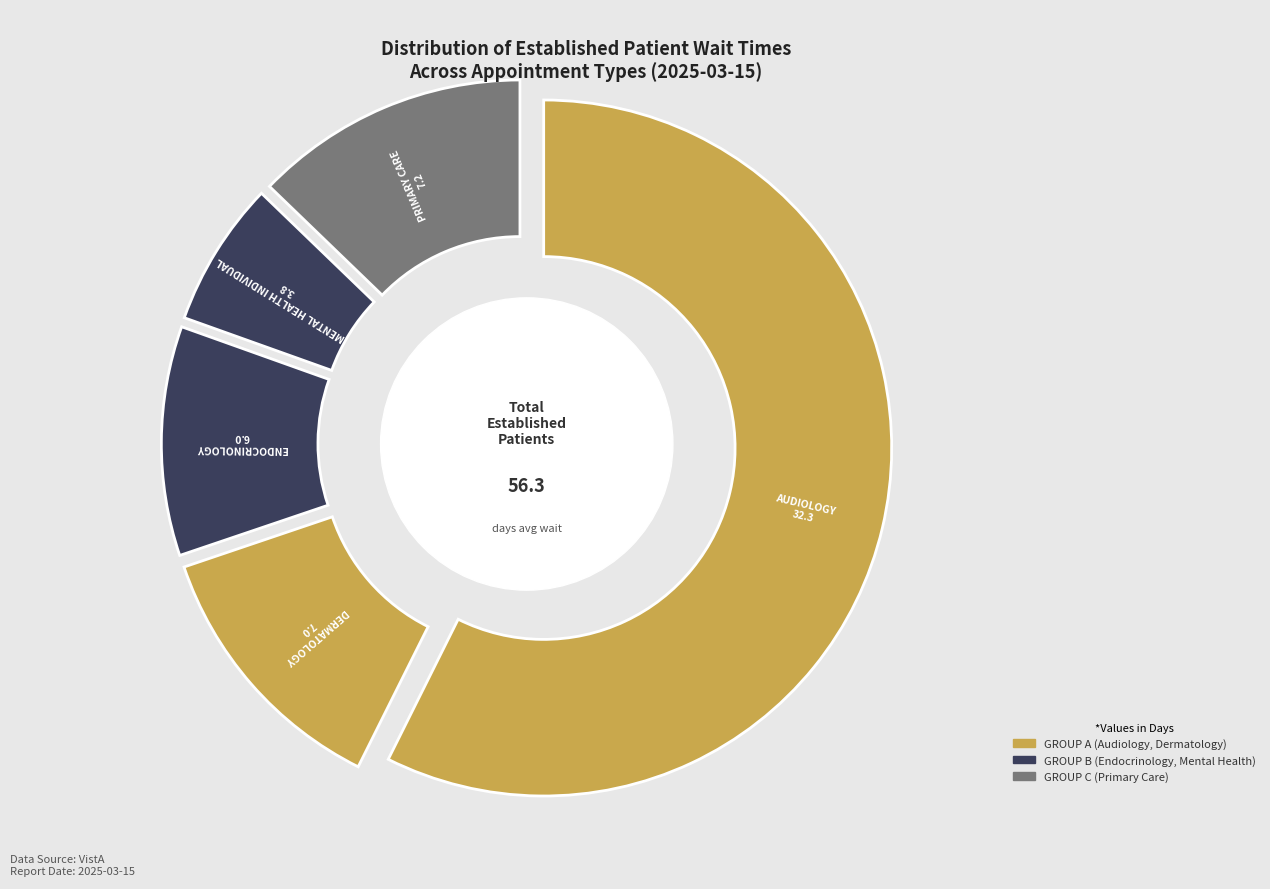

To the nearest percent, what percentage of the pie is PRIMARY CARE?

13%